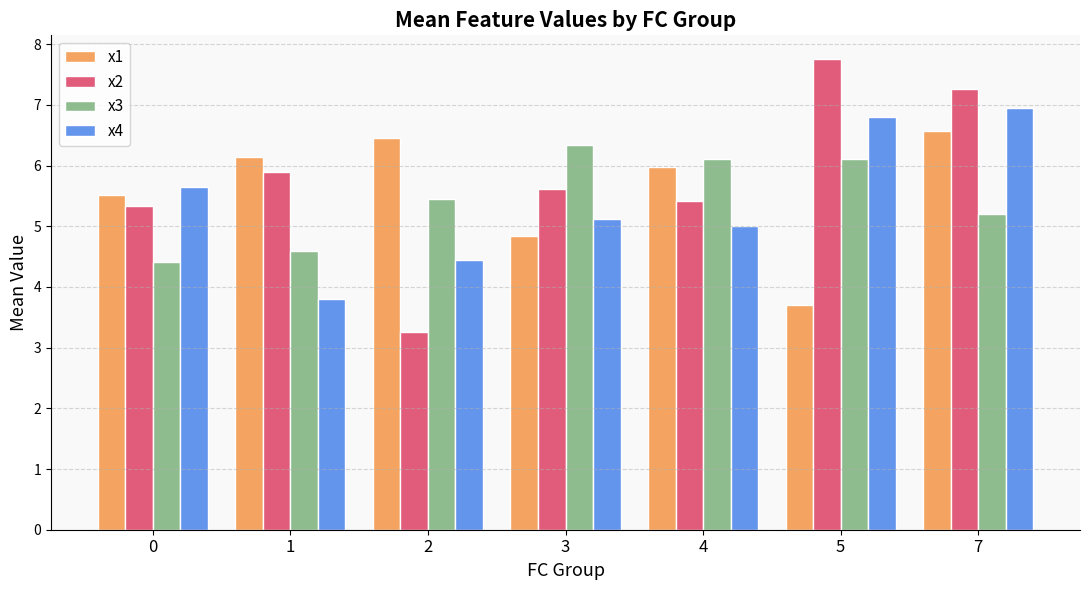

Reading right to left, list all the values displayed in this chart.

x1: 7=6.6	5=3.7	4=6.0	3=4.8	2=6.5	1=6.1	0=5.5
x2: 7=7.3	5=7.8	4=5.4	3=5.6	2=3.3	1=5.9	0=5.3
x3: 7=5.2	5=6.1	4=6.1	3=6.3	2=5.5	1=4.6	0=4.4
x4: 7=6.9	5=6.8	4=5.0	3=5.1	2=4.4	1=3.8	0=5.6